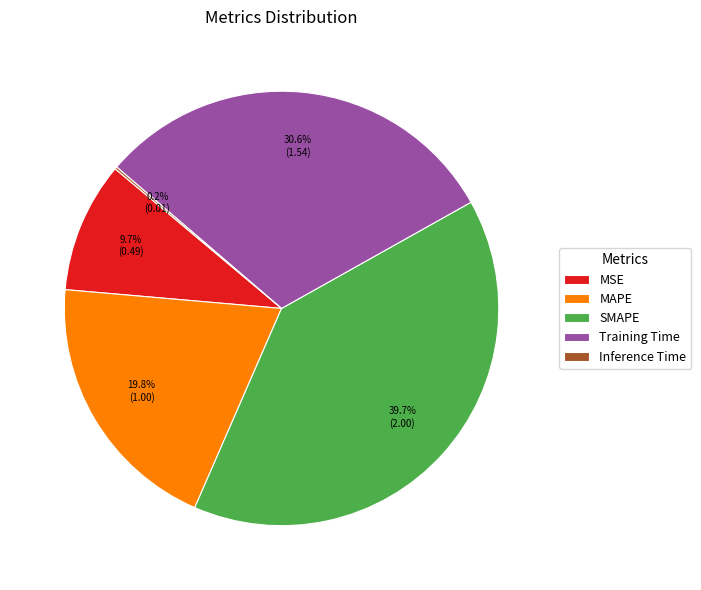

What is the largest slice in the pie chart?

SMAPE